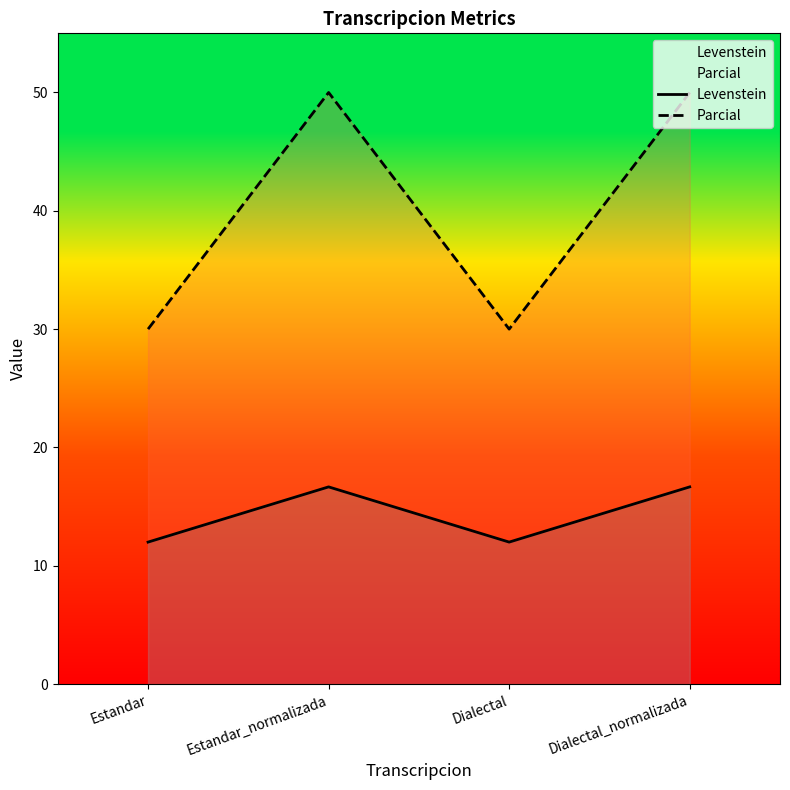

What is the label of the 1st point from the left?

Estandar